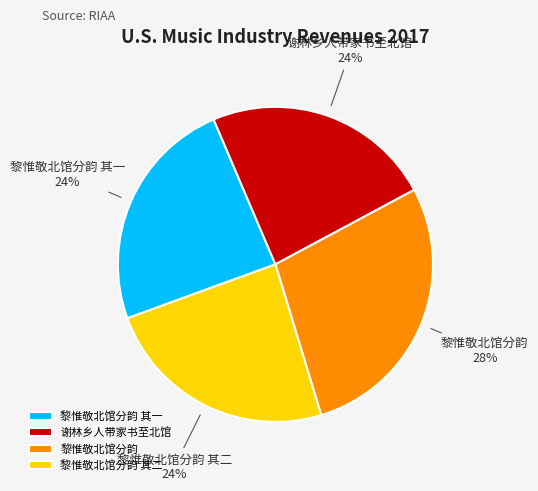

To the nearest percent, what percentage of the pie is 黎惟敬北馆分韵 其二?

24%